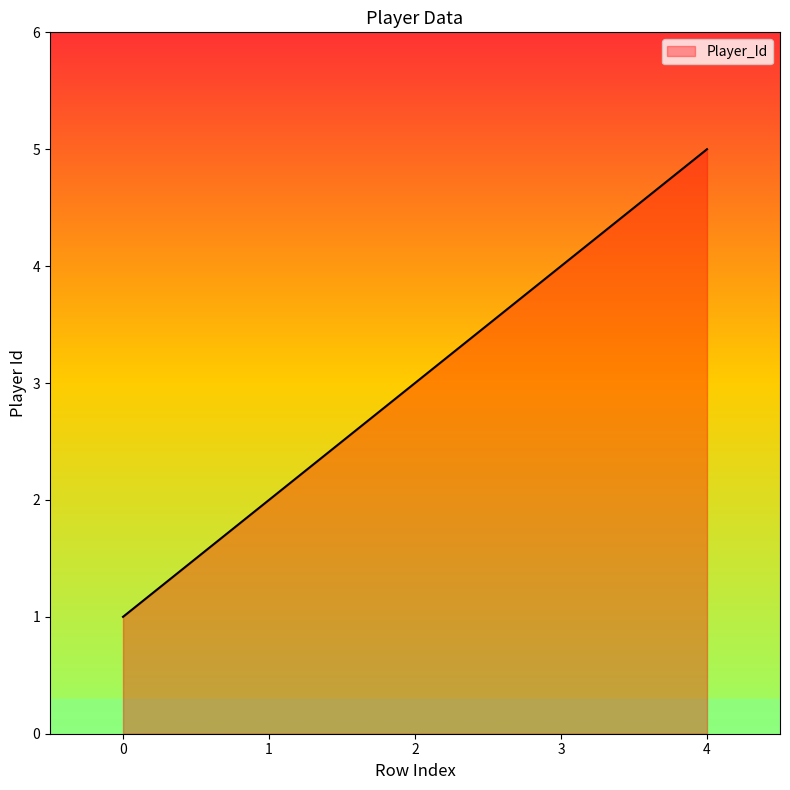

Reading right to left, list all the values displayed in this chart.

5	4	3	2	1